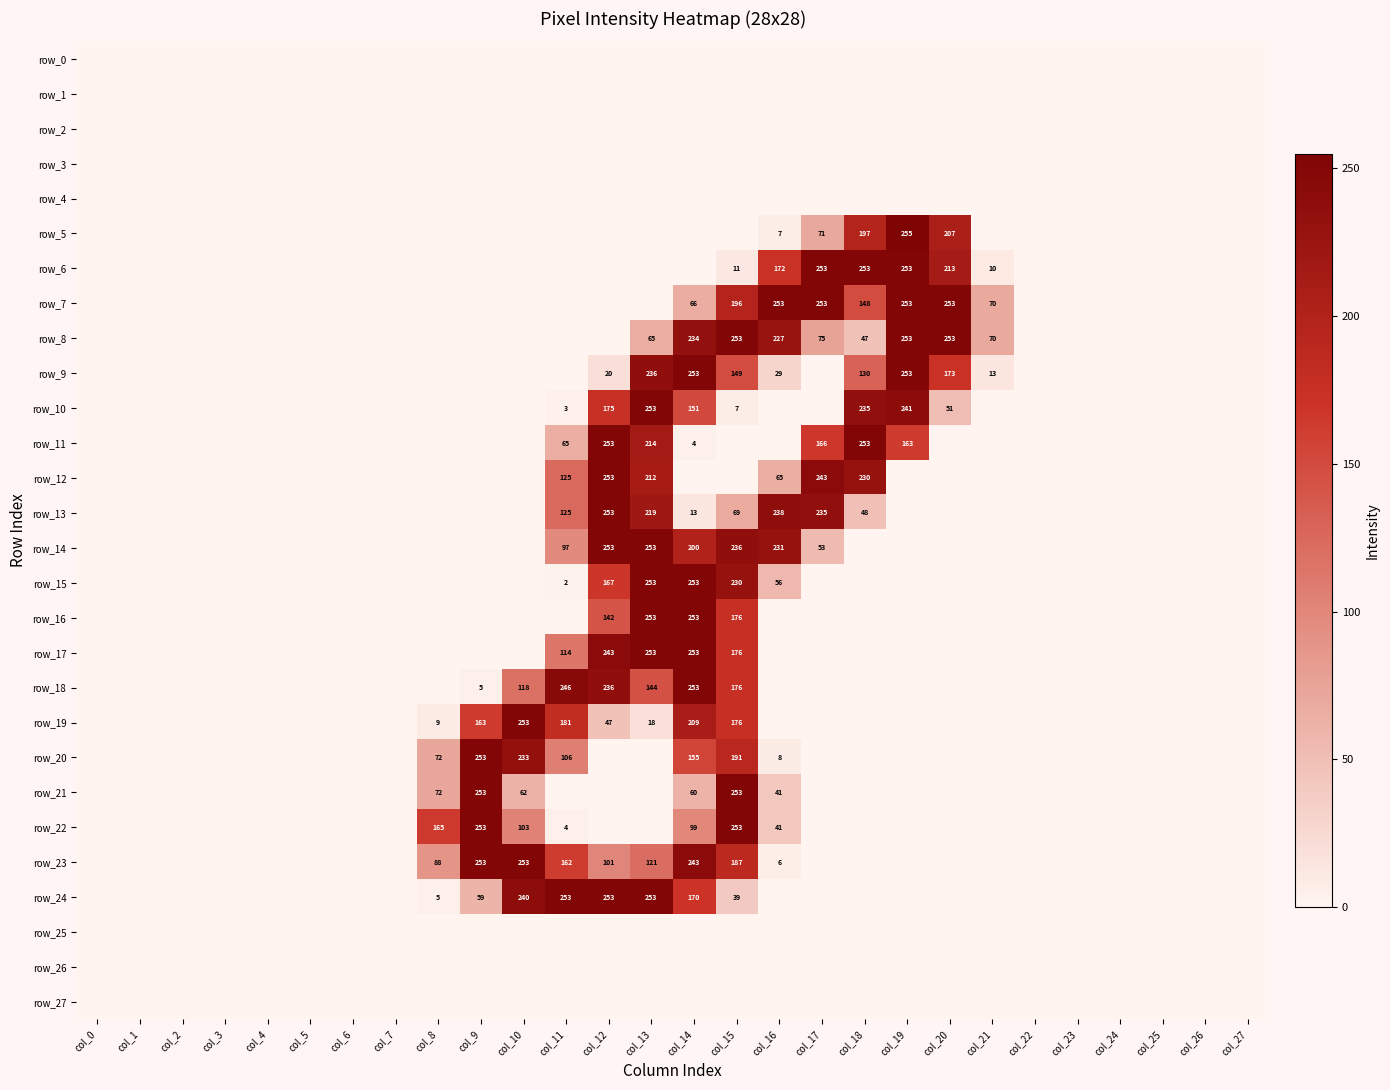

At which label is row_25 closest to 0?

col_0